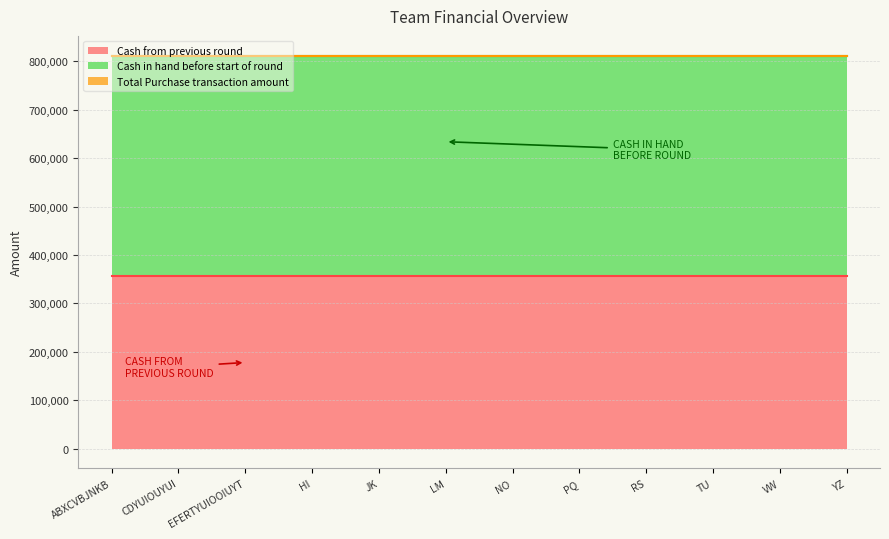

What is the sum of the Cash from previous round values at RS and LM?

711900